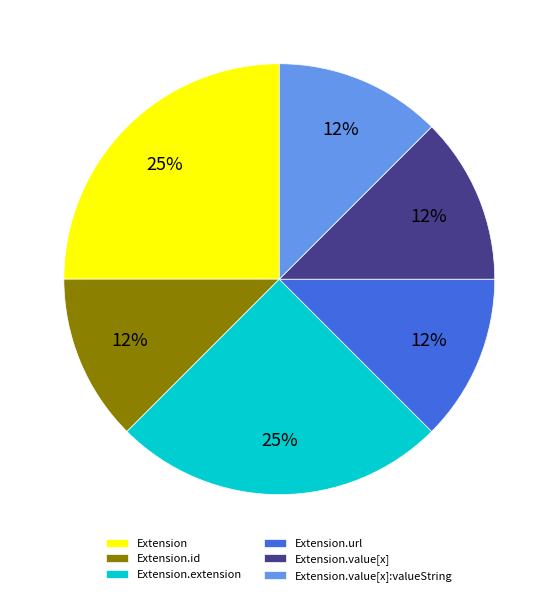

Combined, do Extension.id and Extension.extension account for over 50%?

No